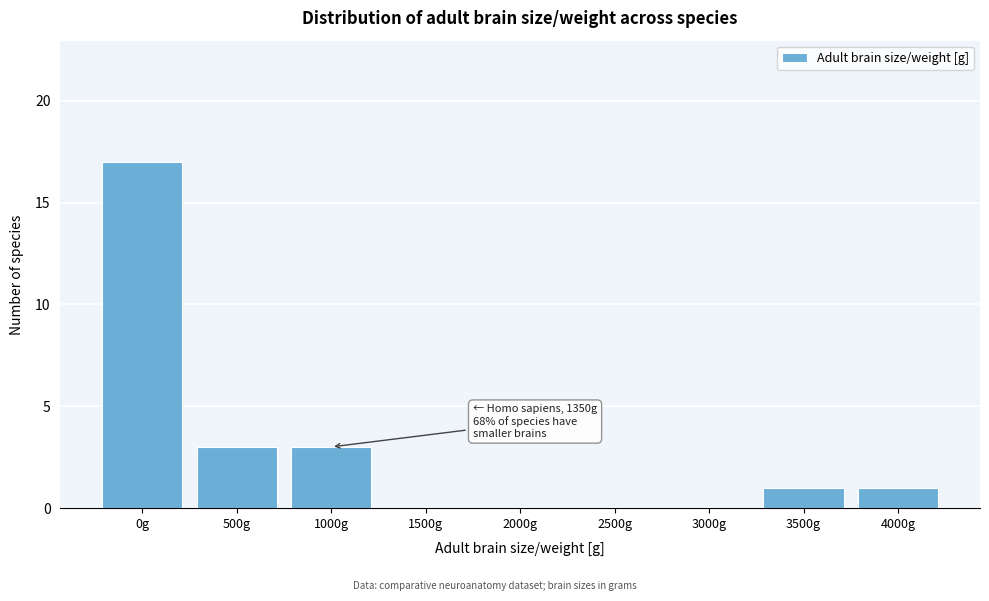

Reading right to left, what are all the values shown in this chart?

4000g=1	3500g=1	3000g=0	2500g=0	2000g=0	1500g=0	1000g=3	500g=3	0g=17